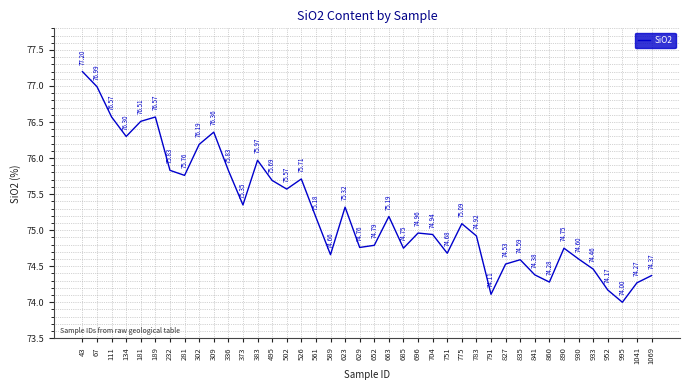

What is the approximate value at 930?

74.6